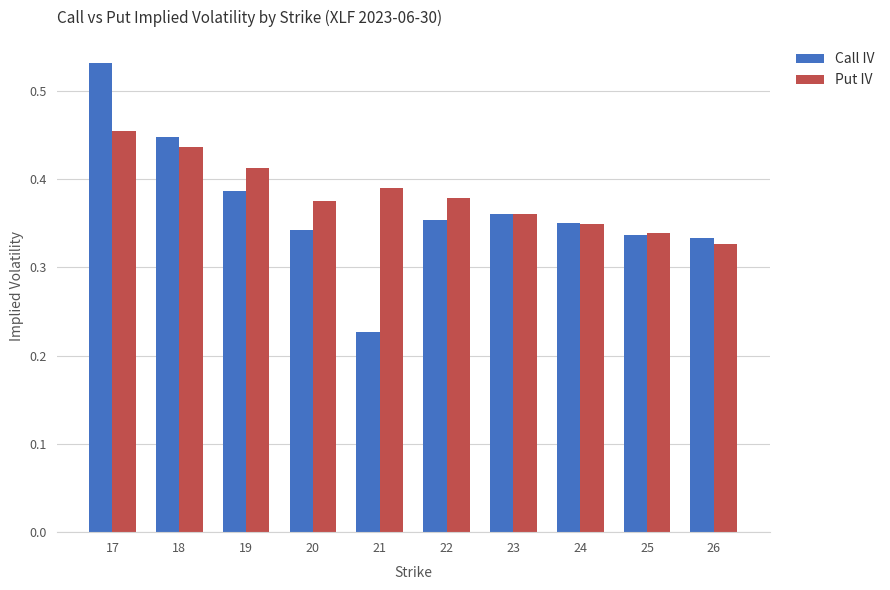

At which category is the sum across all series the highest?

17